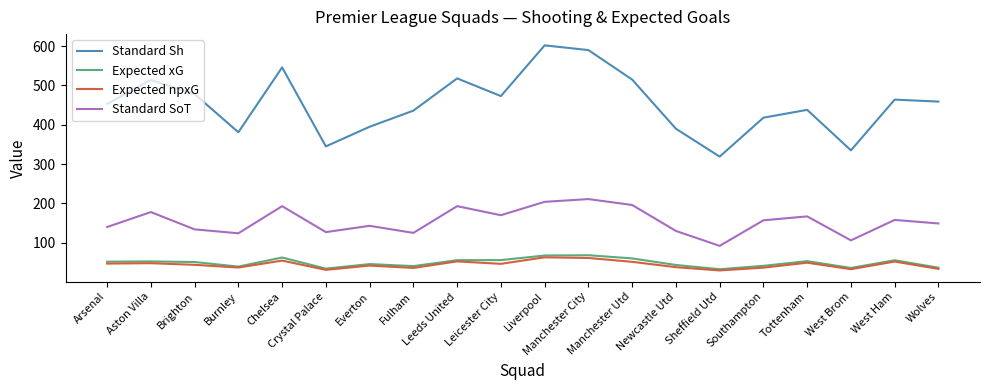

At how many categories does at least one series exceed 555?

2